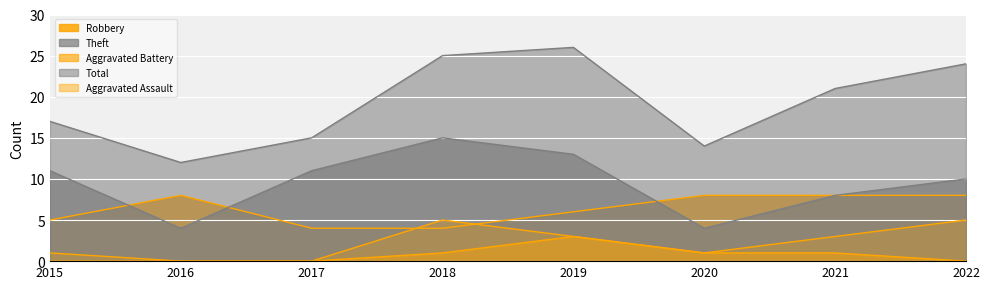

At which label does Aggravated Assault reach its minimum?

2015